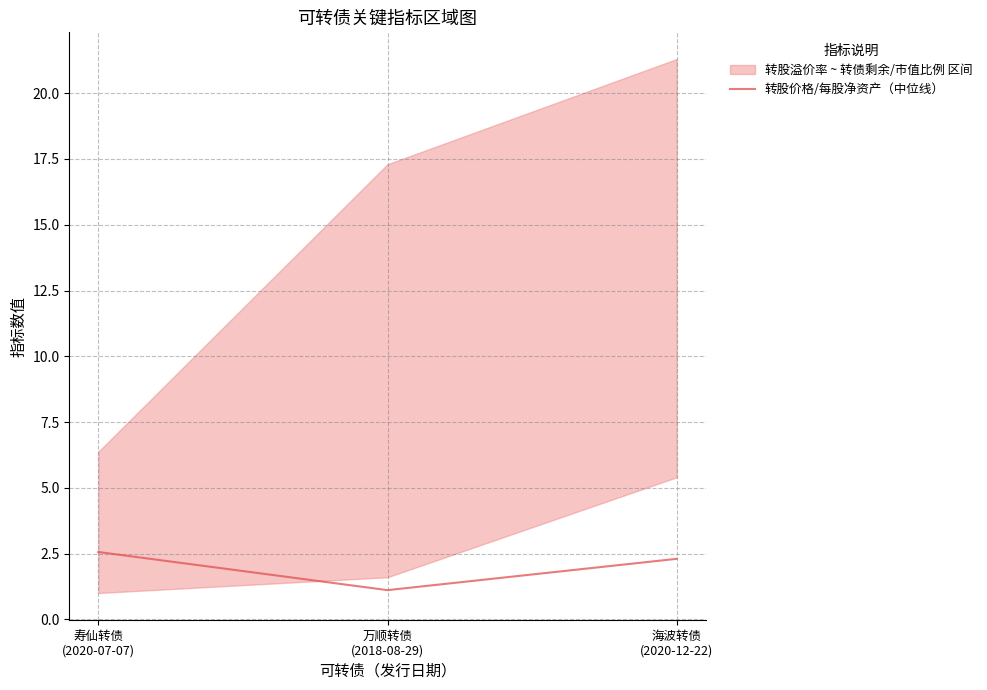

Where is the data nearest to the value 1?

万顺转债
(2018-08-29)